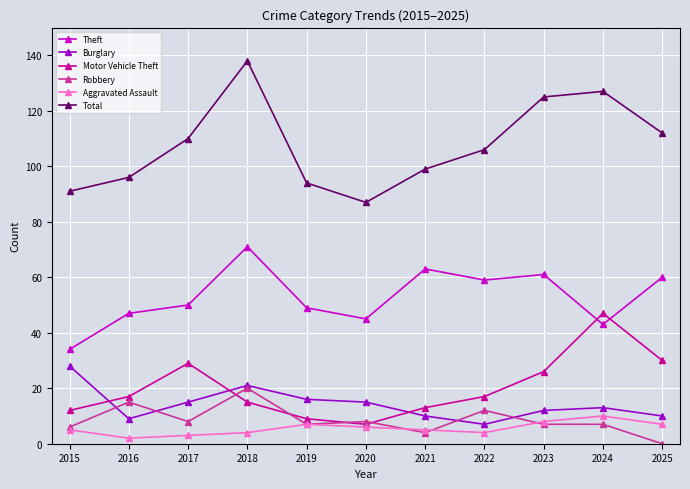

Which series has the largest range (max minus min)?

Total